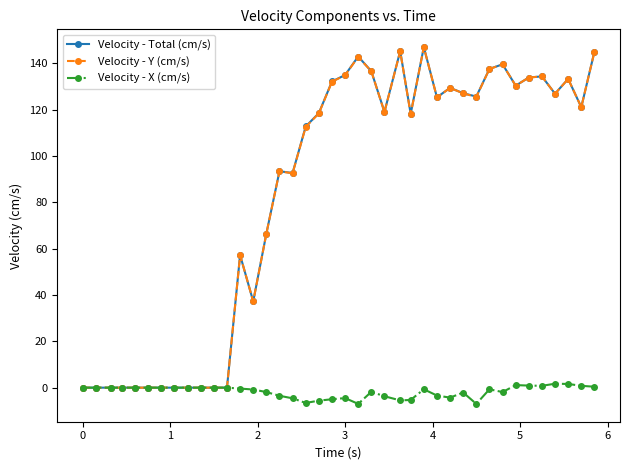

What is the highest value of the Velocity - Y (cm/s) series?

146.9